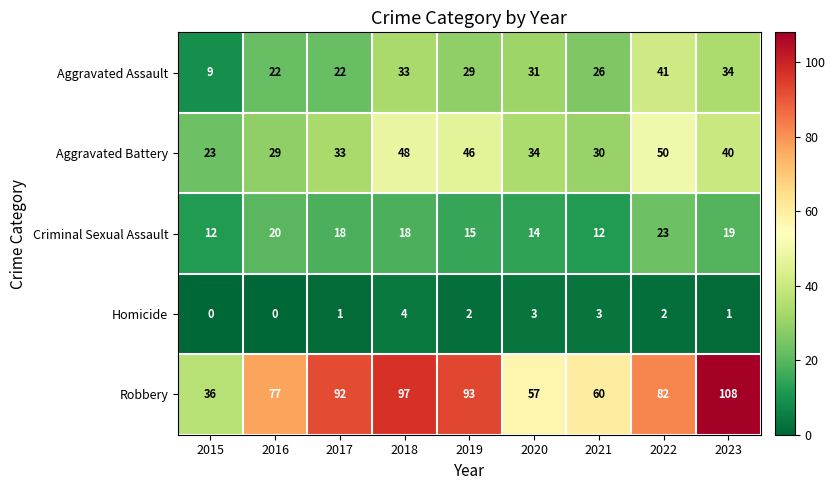

Rank the series by their maximum value, from lowest to highest.

Homicide, Criminal Sexual Assault, Aggravated Assault, Aggravated Battery, Robbery